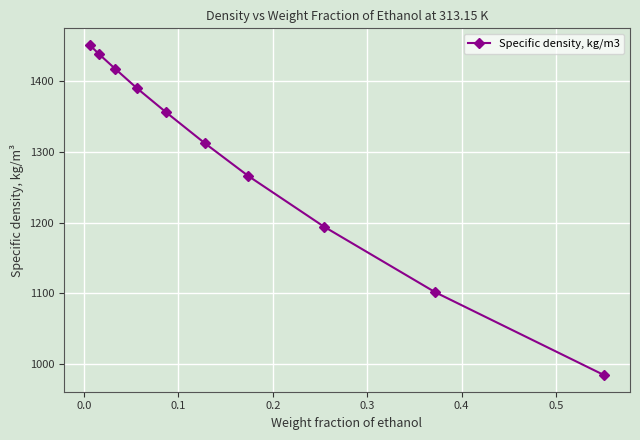

Reading right to left, extract all data points from this chart.

984.1	1101.4	1194.3	1265.8	1312.1	1355.8	1390.0	1417.4	1438.0	1451.2